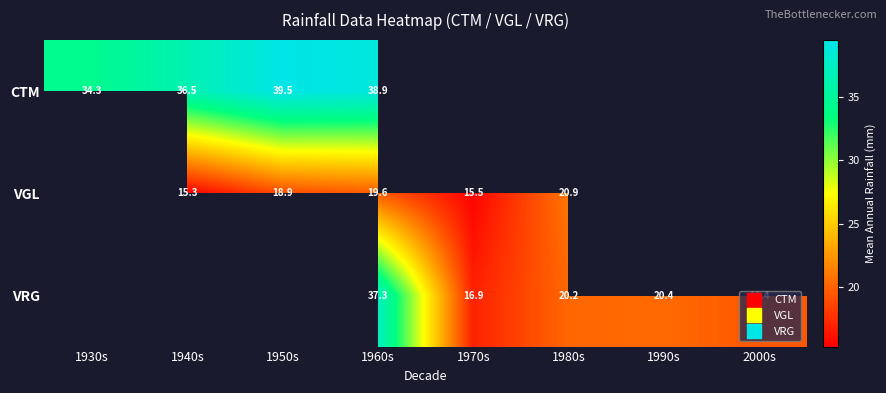

What is the minimum value shown in the chart?

15.3